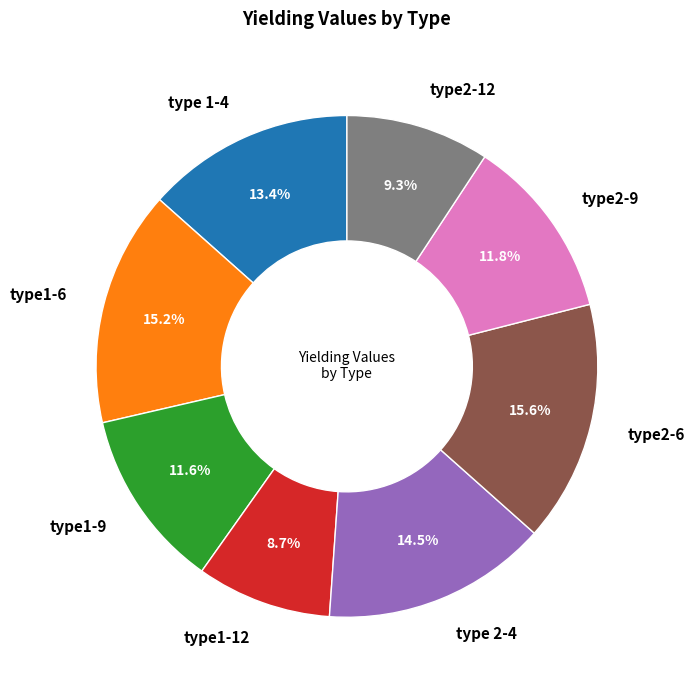

To the nearest percent, what is the difference between the largest and smallest slice percentages?

7%